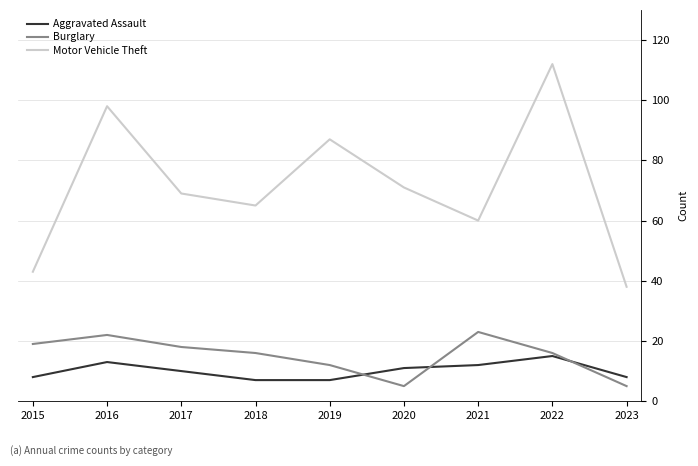

True or false: Motor Vehicle Theft and Aggravated Assault intersect in this chart.

False